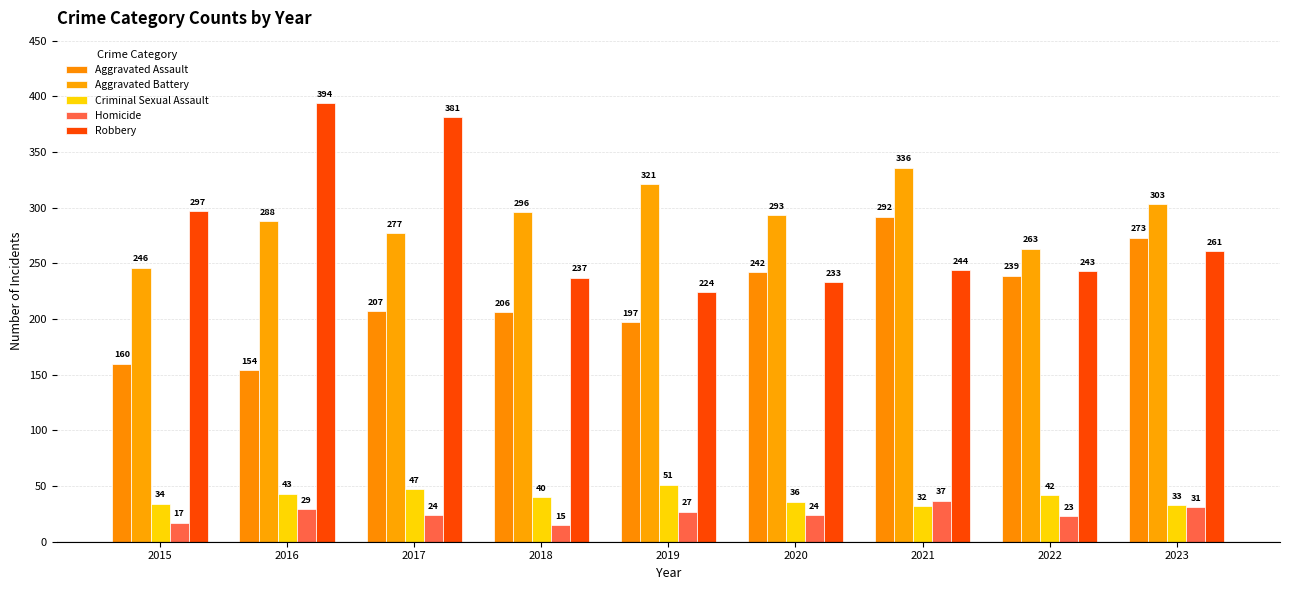

What is the spread (max minus min) of values at 2020?

269